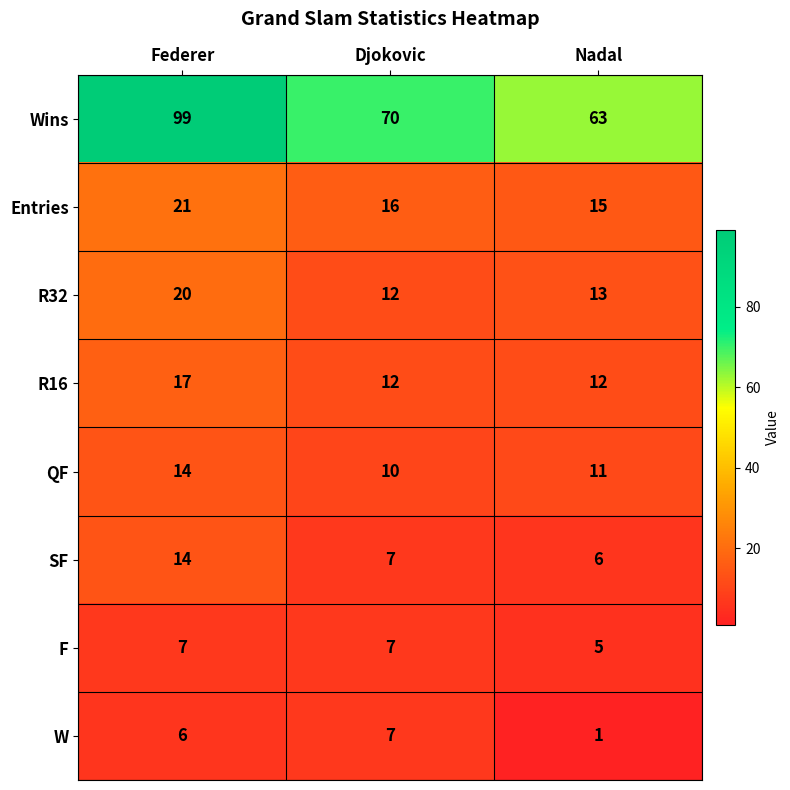

Count the number of data series in this chart.

8